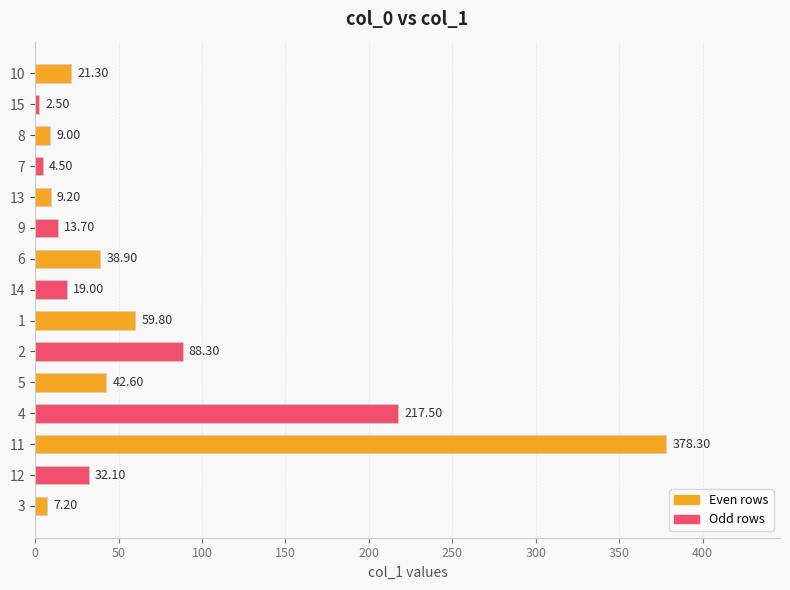

Which has a higher value, 13 or 5?

5